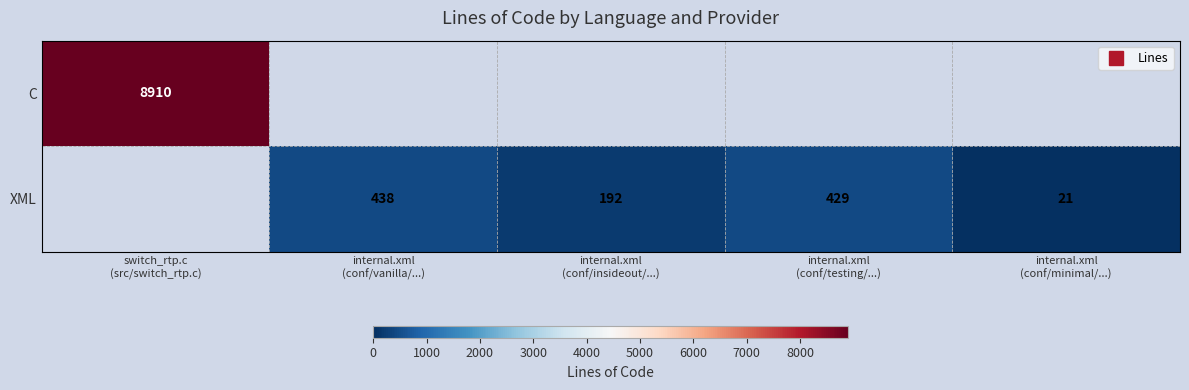

The XML series shows 36.1 at internal.xml (conf/minimal/...). True or false?

False